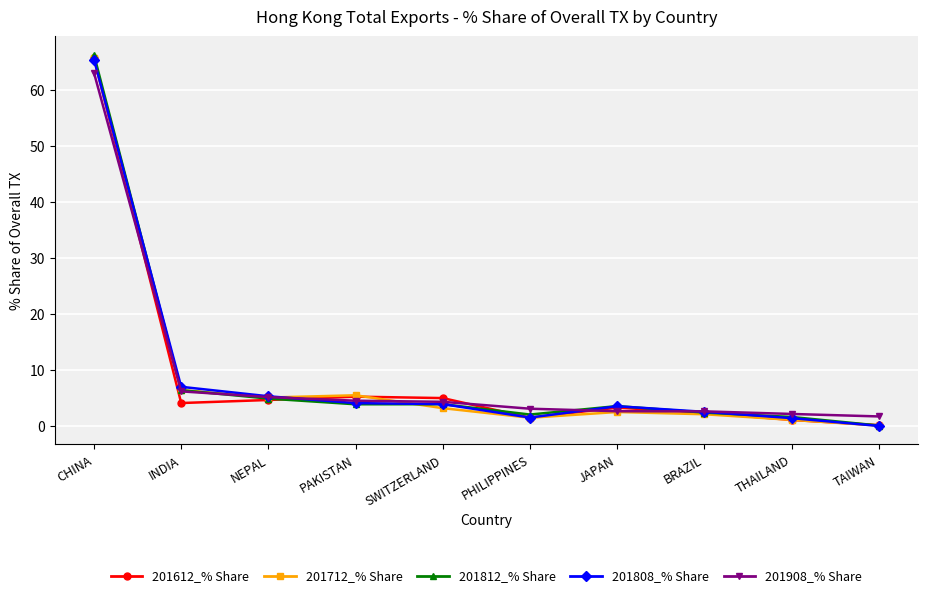

What position from the left is SWITZERLAND?

5